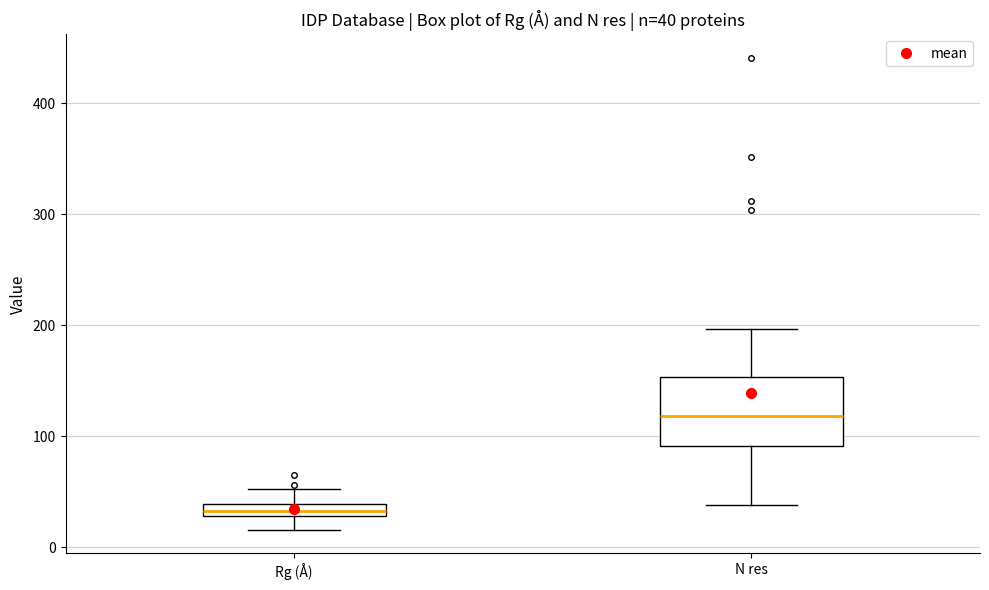

Which box's median line is the lowest?

Rg (Å)